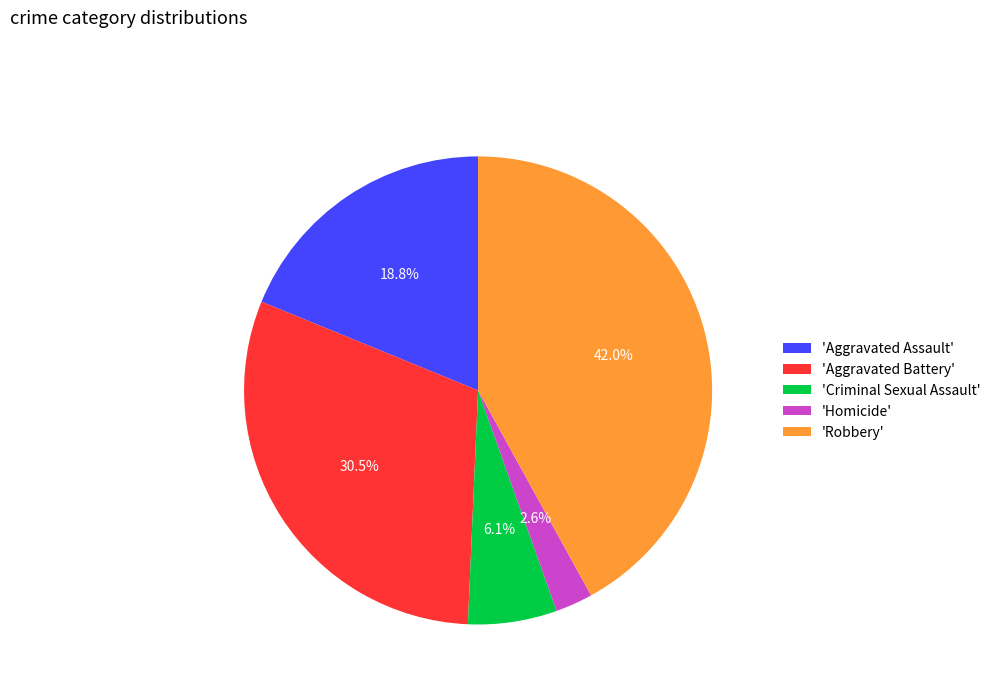

How much of the chart is everything except 'Aggravated Assault'?

81.2%